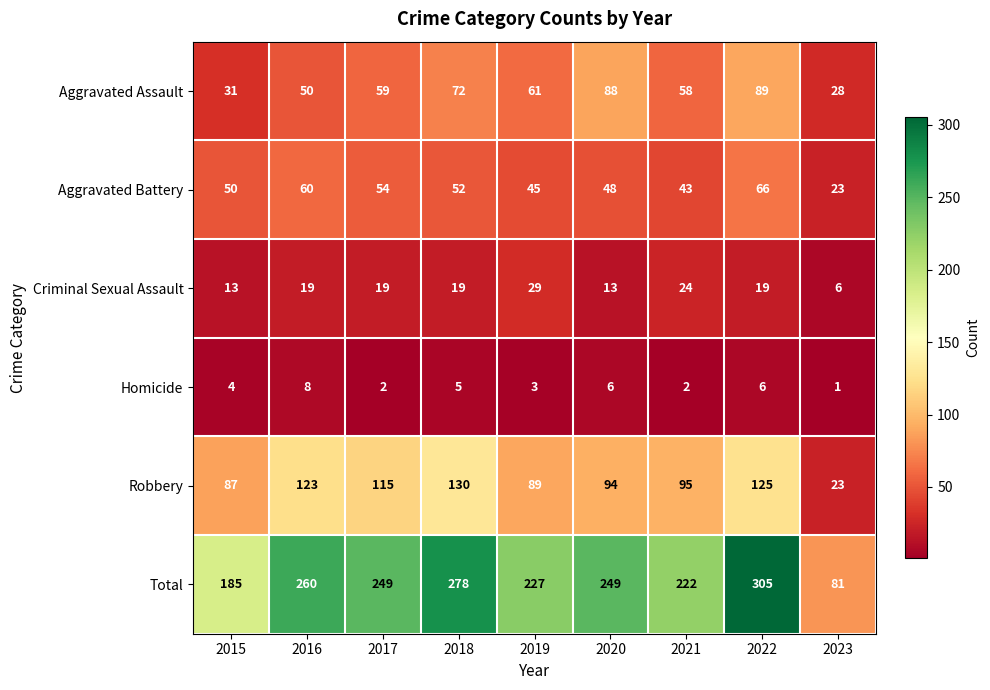

How many distinct data groups are displayed?

6